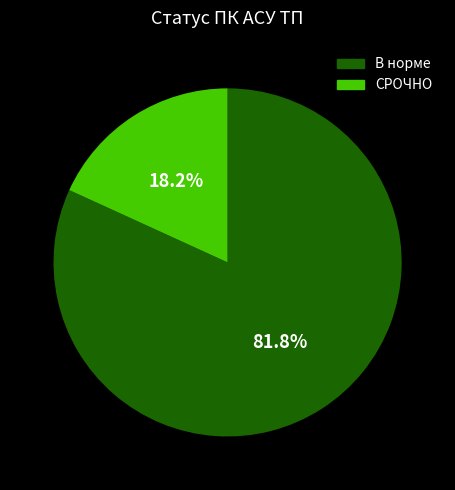

What is the majority slice?

В норме